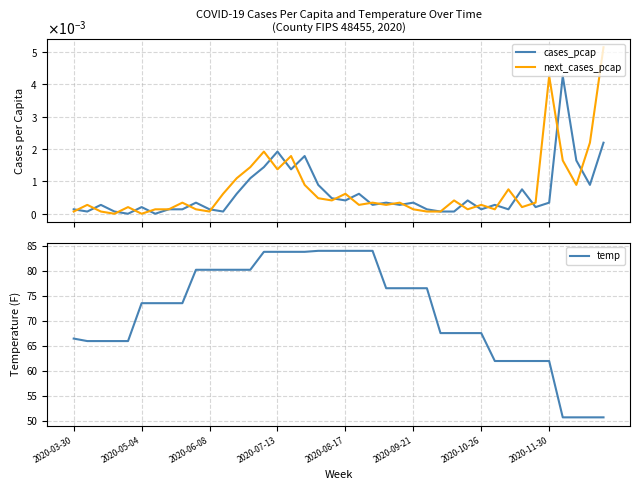

At which category is the sum across all series the highest?

18